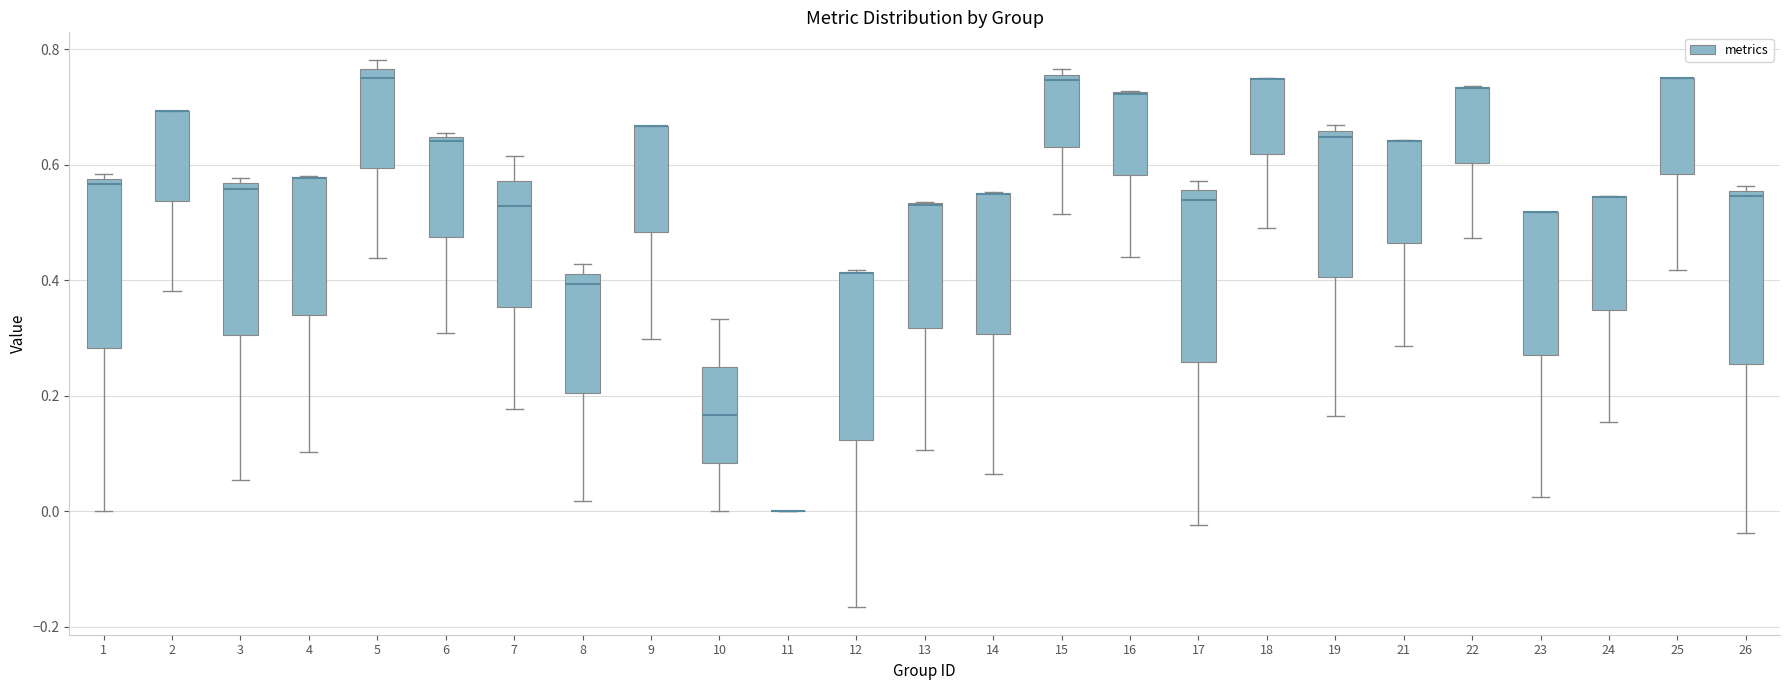

Where is the upper edge of the box at x = 15 on the y-axis? The values are not printed on the chart, so give them approximately, as read against the axis.

0.76